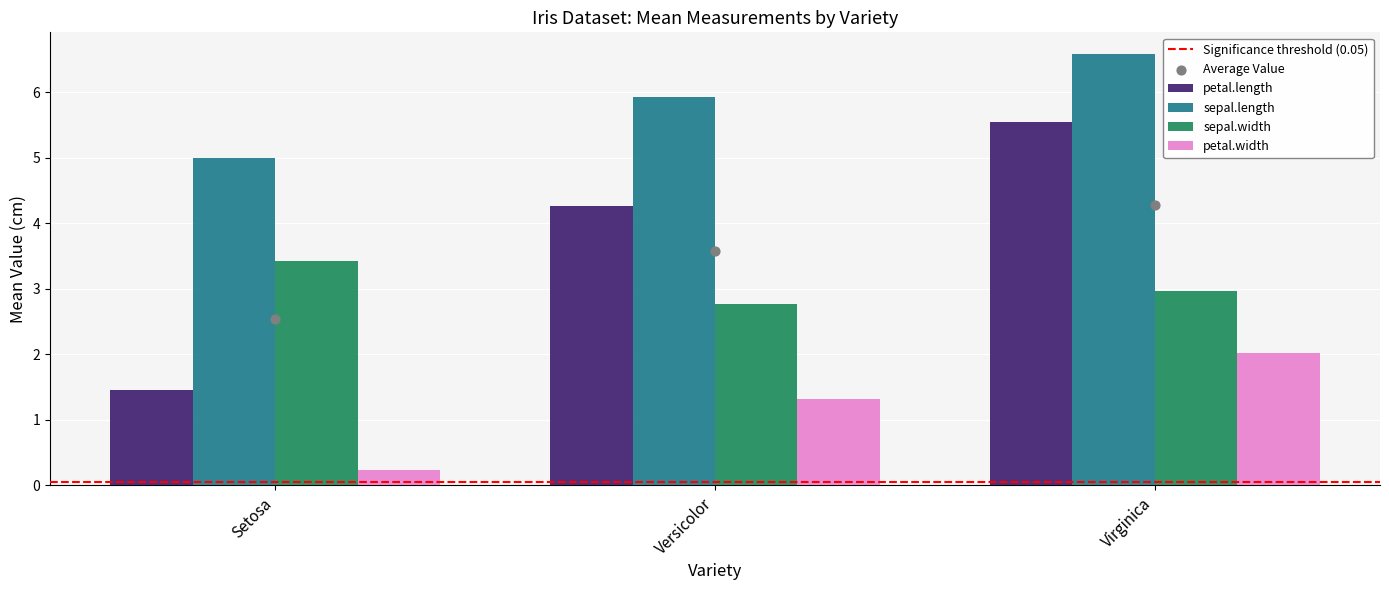

What is the total value across all series at Virginica?

17.1